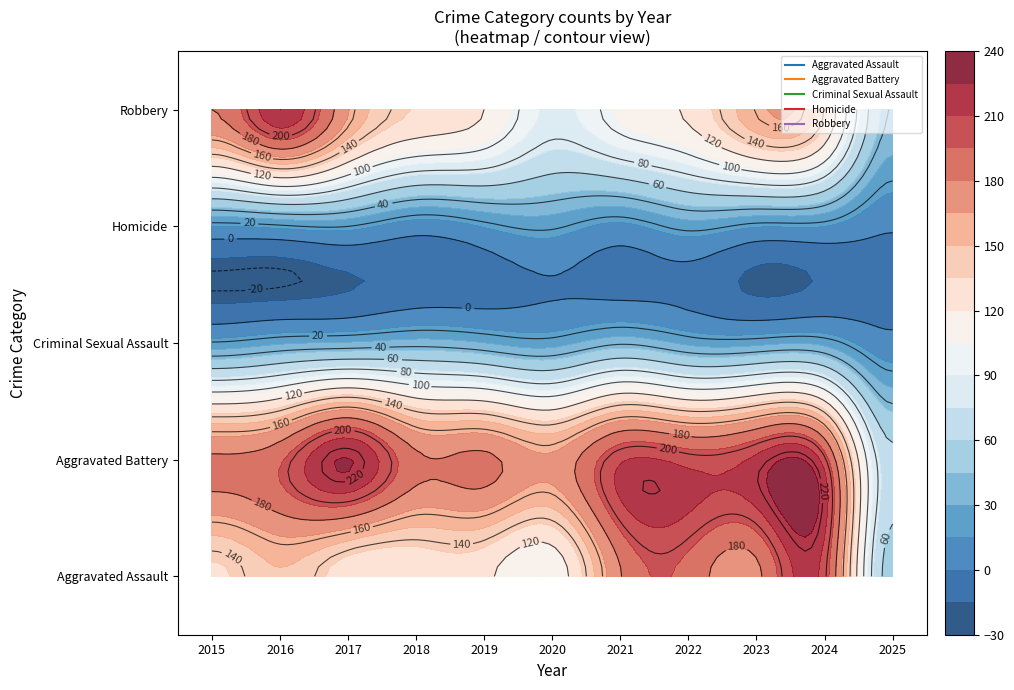

Is the value of Robbery at 2023 greater than the value of Aggravated Assault at 2025?

Yes